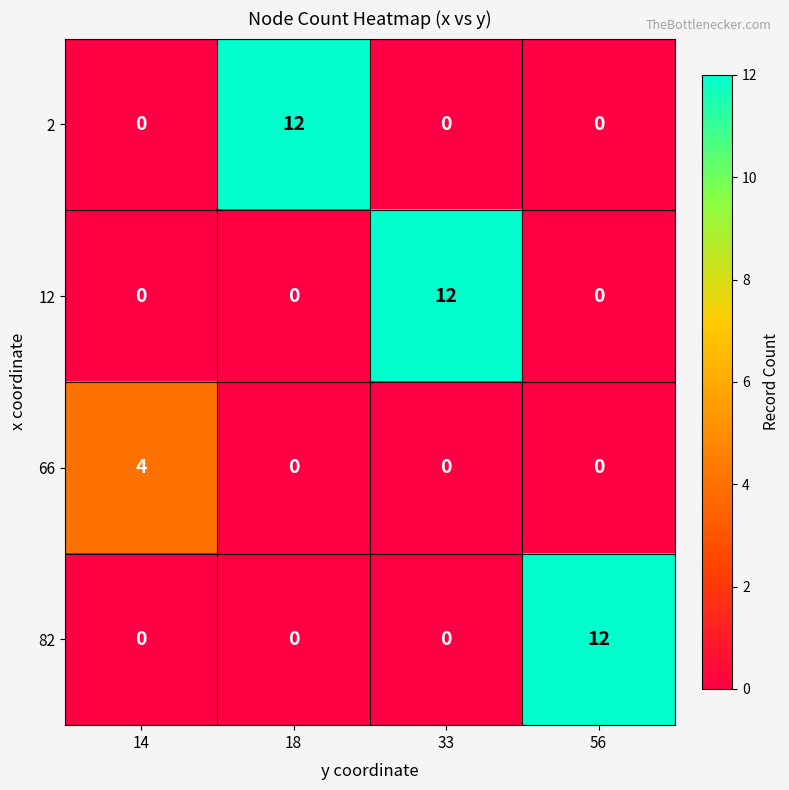

Count the number of data series in this chart.

4